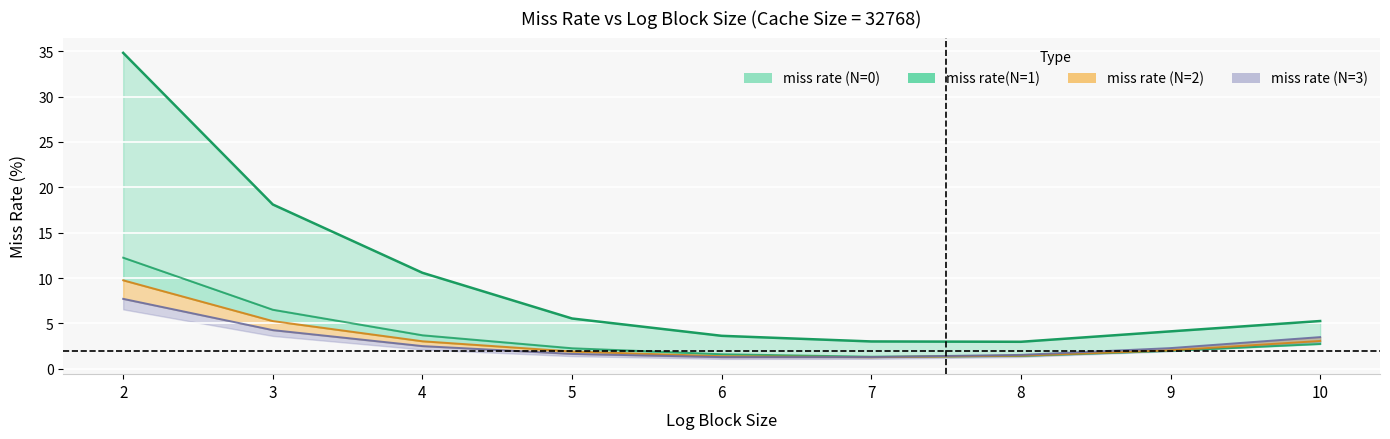

How many data points in miss rate (N=3) are less than 2?

4